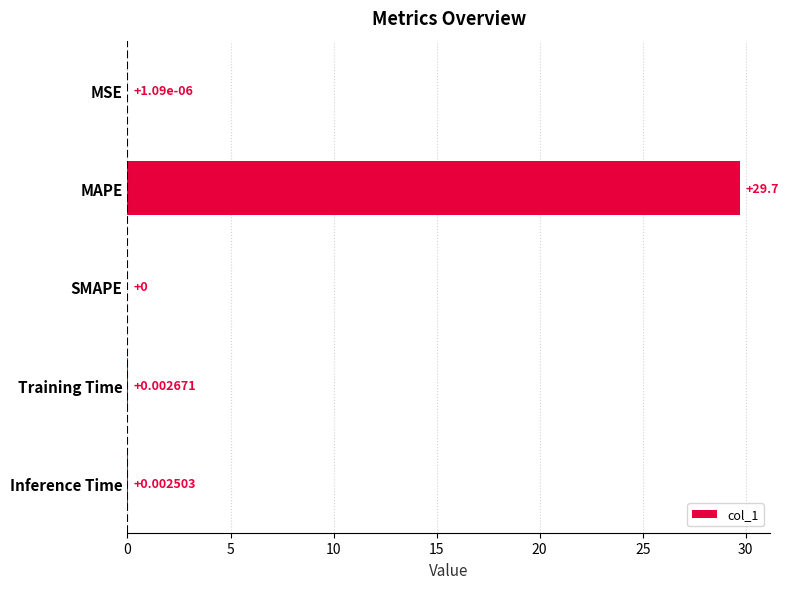

Where is the data nearest to the value 14?

Training Time